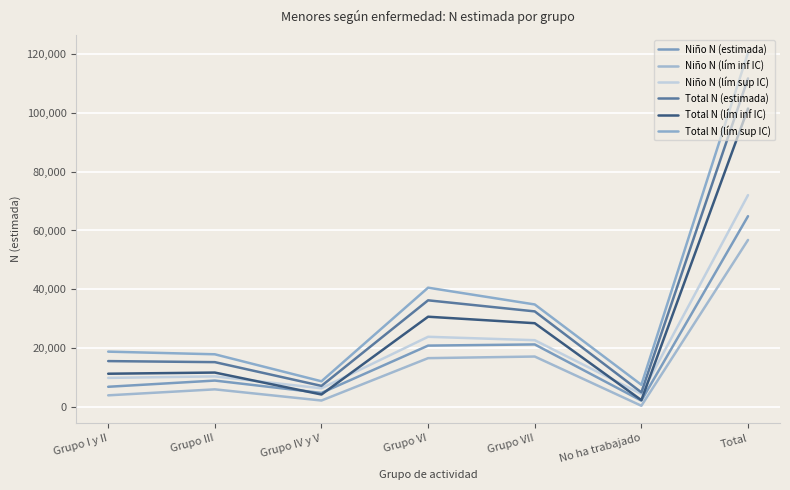

True or false: Niño N (estimada) has a value of 2149 at No ha trabajado.

True